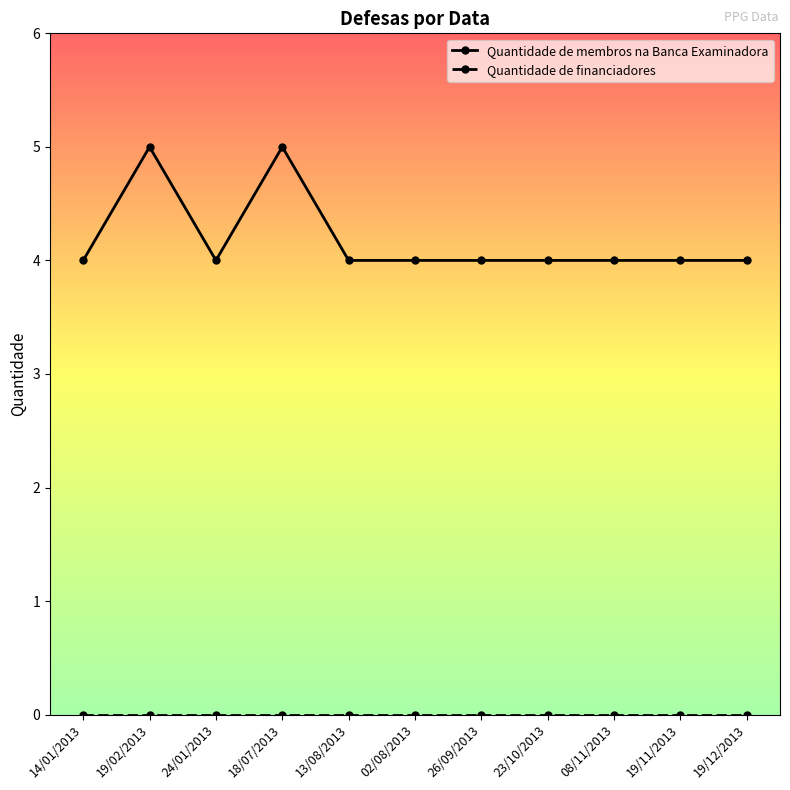

Where is the first local maximum for Quantidade de membros na Banca Examinadora?

19/02/2013